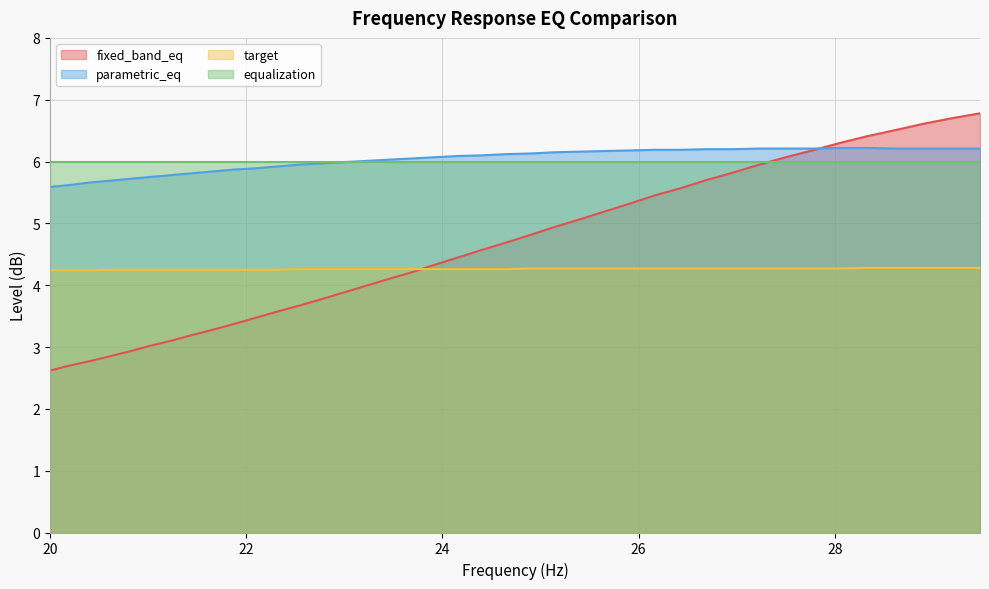

Which series has the widest spread of values?

fixed_band_eq